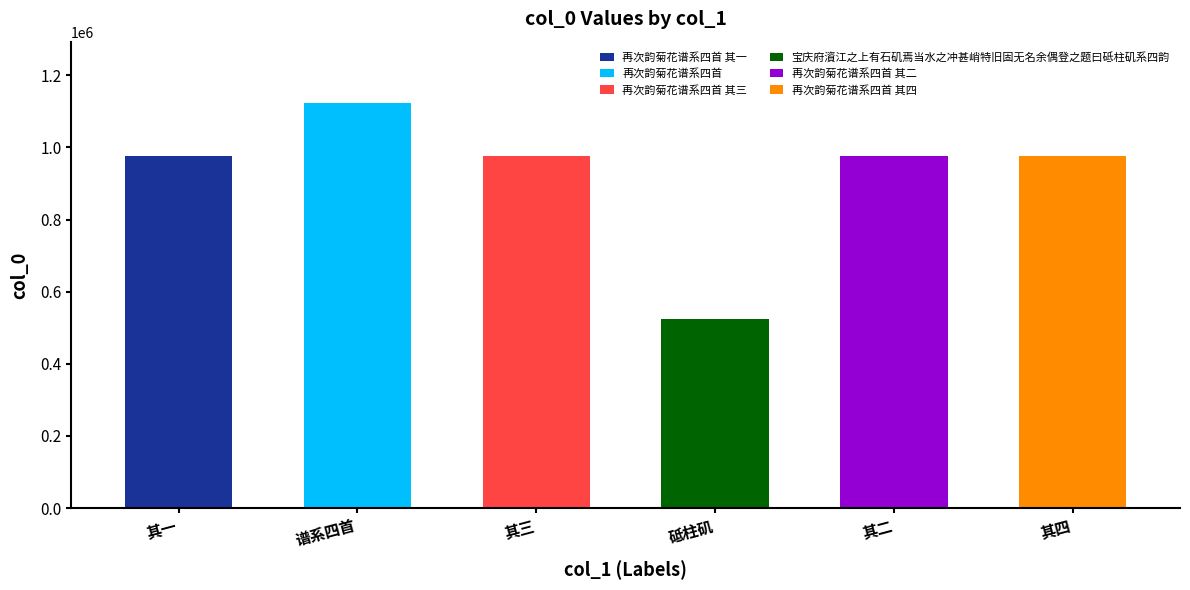

Where is the data nearest to the value 824976?

再次韵菊花谱系四首 其四